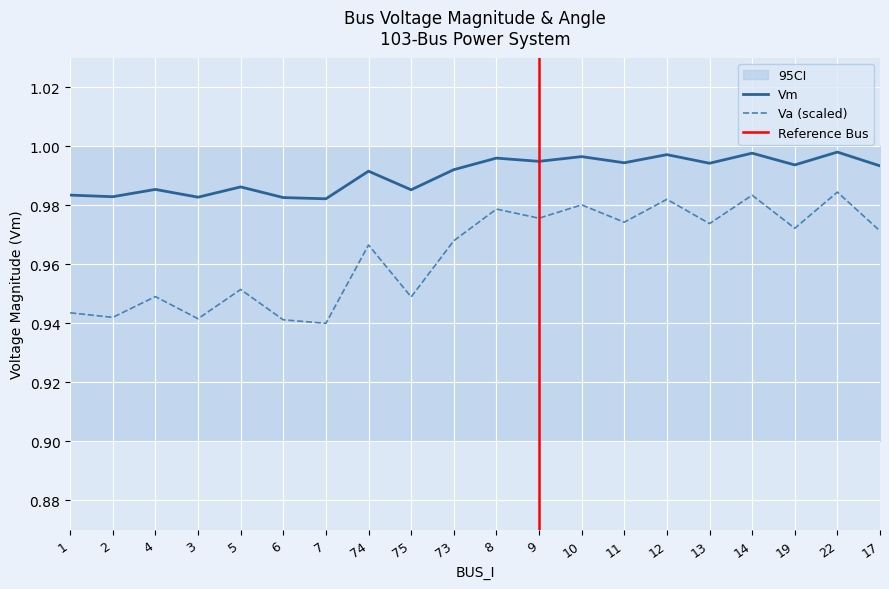

At 6, list the series in order from smallest to largest.

Va, Vm